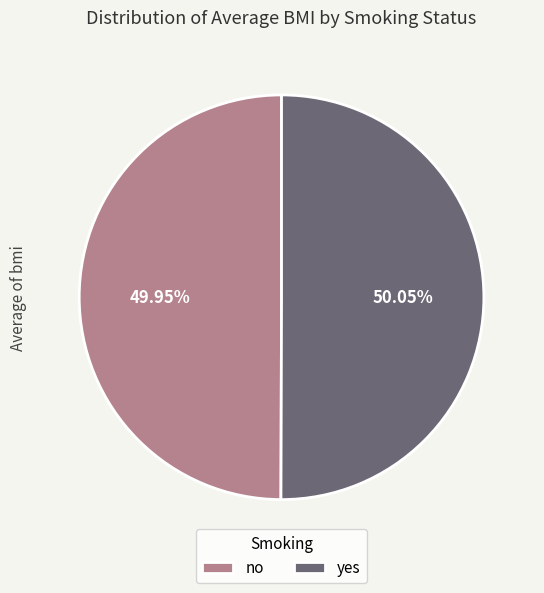

To the nearest percent, what percentage of the pie is no?

50%